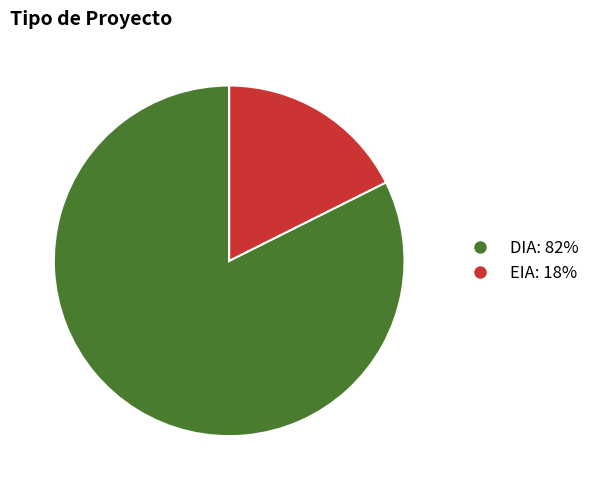

Do EIA: 18% and DIA: 82% together represent more than half of the pie?

Yes